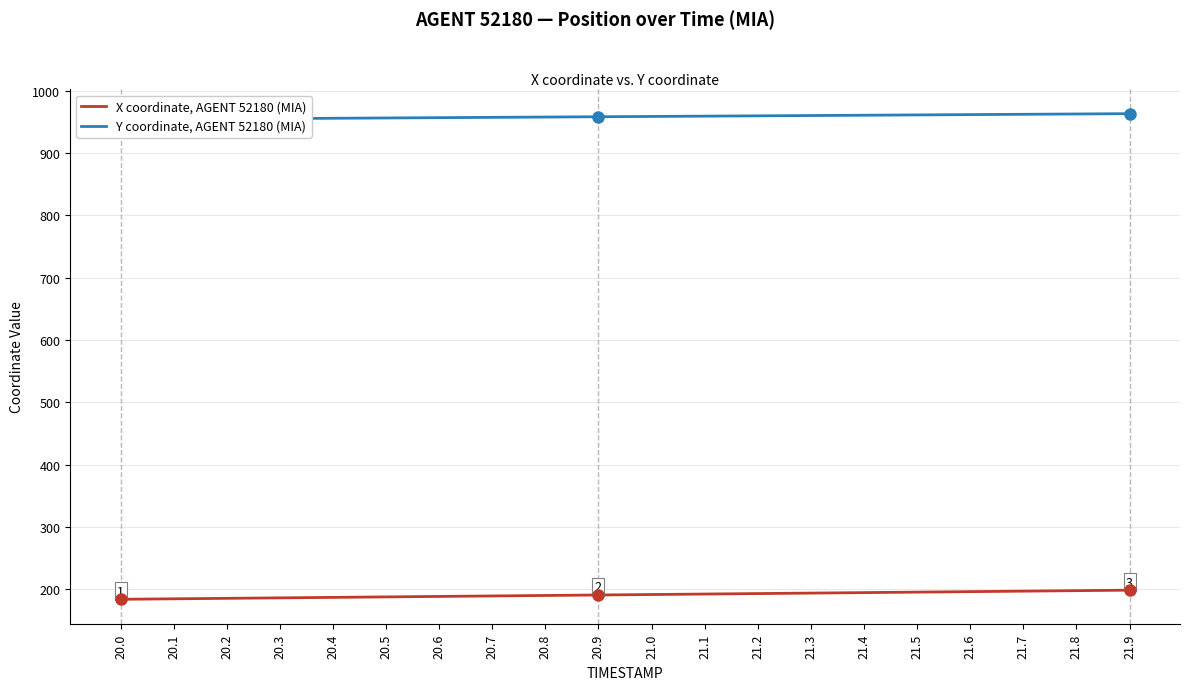

Reading left to right, transcribe all the data shown in this chart.

X coordinate, AGENT 52180 (MIA): 20.0=184.3	20.1=185.1	20.2=185.8	20.3=186.6	20.4=187.3	20.5=188.1	20.6=188.9	20.7=189.6	20.8=190.4	20.9=191.2	21.0=191.9	21.1=192.7	21.2=193.5	21.3=194.2	21.4=195.0	21.5=195.8	21.6=196.6	21.7=197.3	21.8=198.1	21.9=198.9
Y coordinate, AGENT 52180 (MIA): 20.0=953.6	20.1=954.1	20.2=954.6	20.3=955.1	20.4=955.5	20.5=956.0	20.6=956.5	20.7=957.0	20.8=957.5	20.9=958.0	21.0=958.5	21.1=959.0	21.2=959.5	21.3=959.9	21.4=960.4	21.5=960.9	21.6=961.4	21.7=961.9	21.8=962.4	21.9=962.9